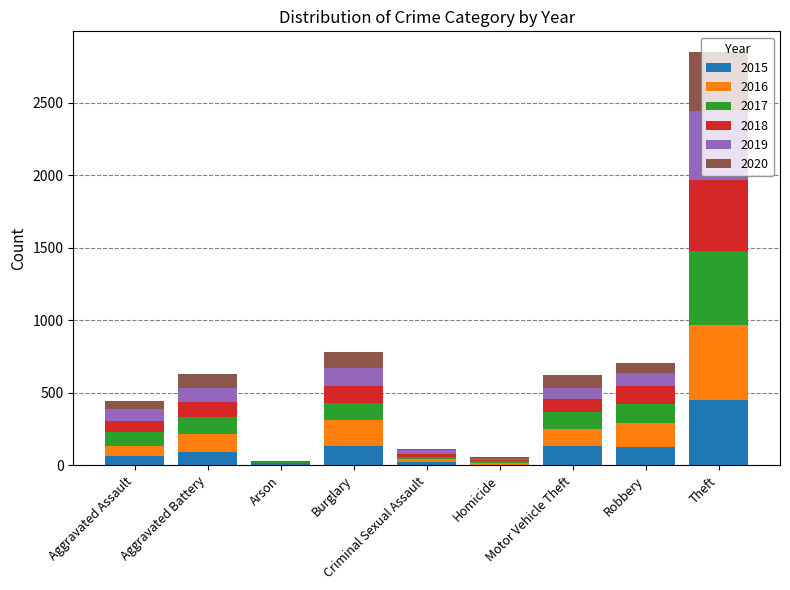

What is the maximum value for 2015?

448